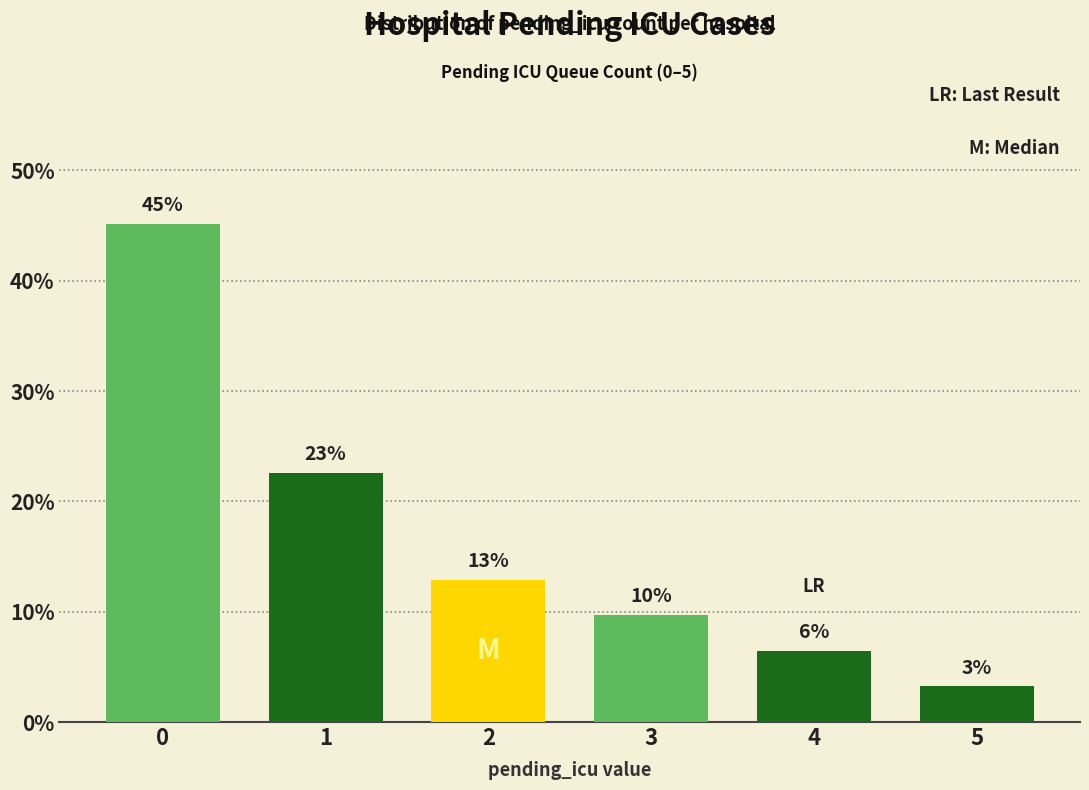

Does the chart contain any negative values?

No